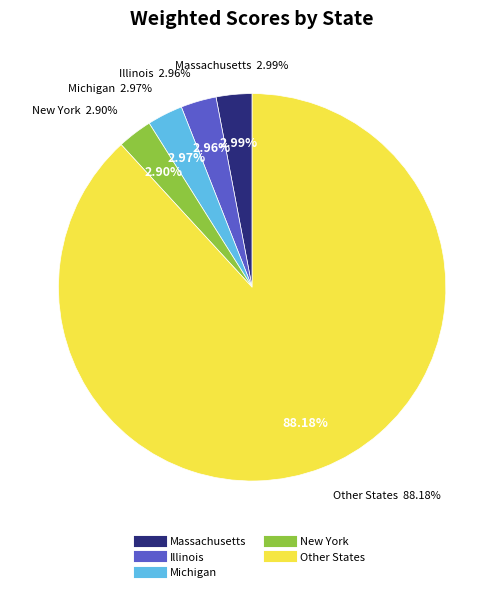

True or false: Michigan accounts for 3% of the total.

True